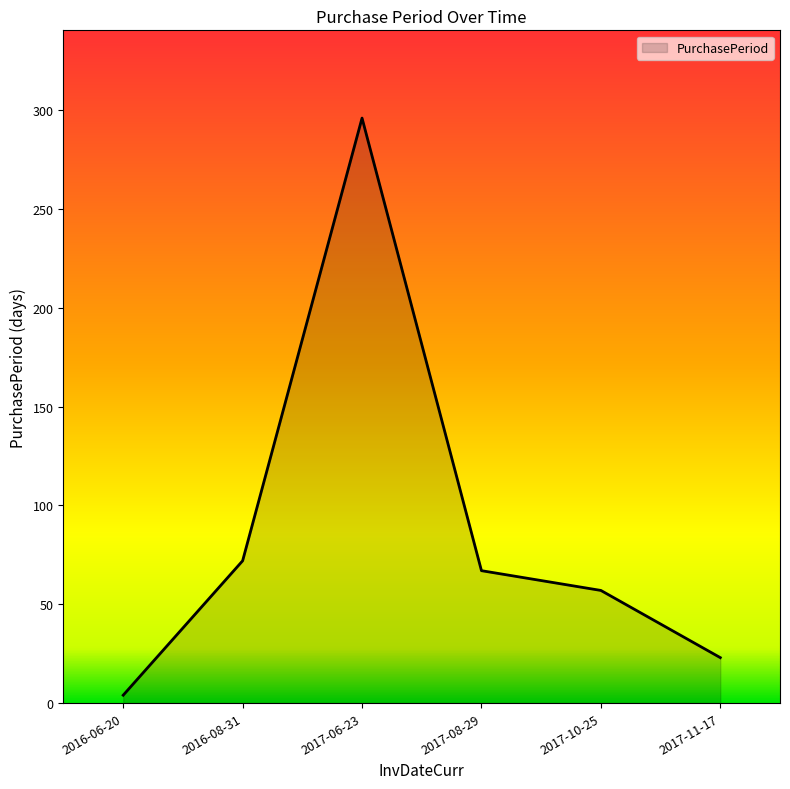

What is the maximum value shown in the chart?

296